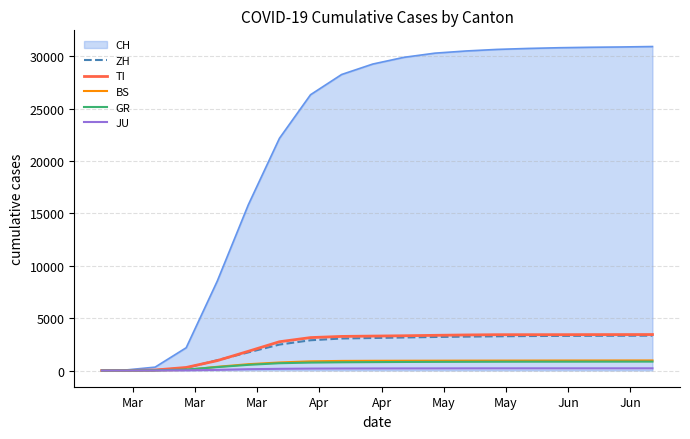

Which series has the largest range (max minus min)?

CH